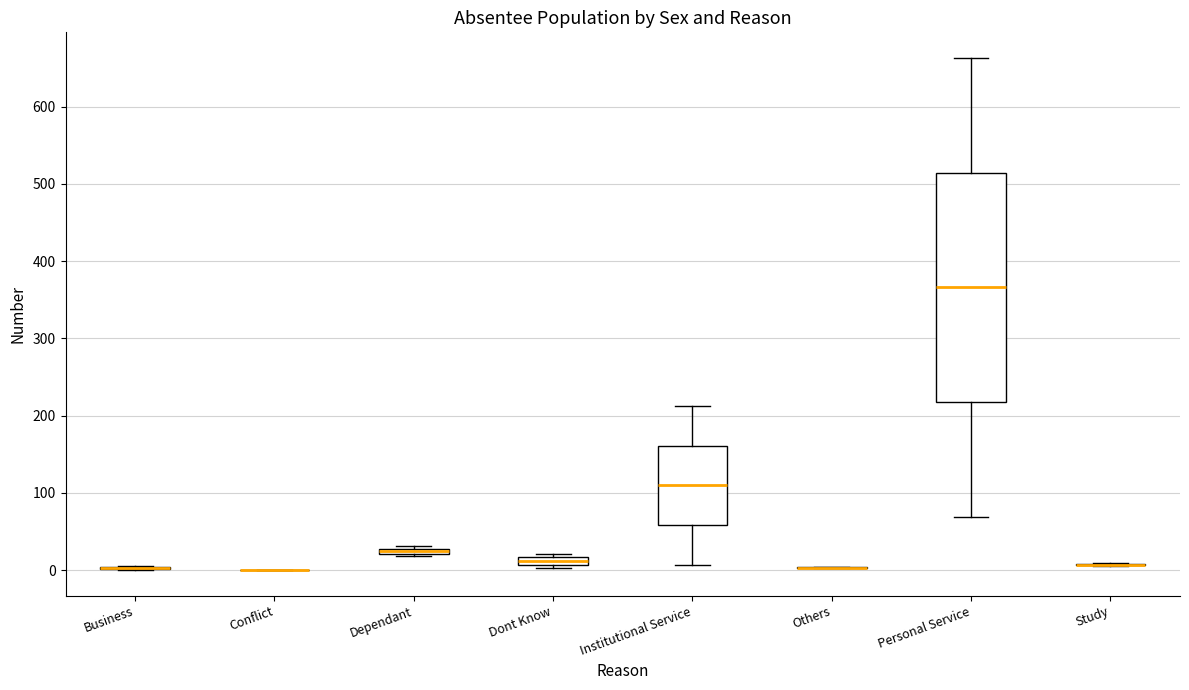

Comparing the boxes themselves (not the whiskers), which one is the tallest?

Personal Service